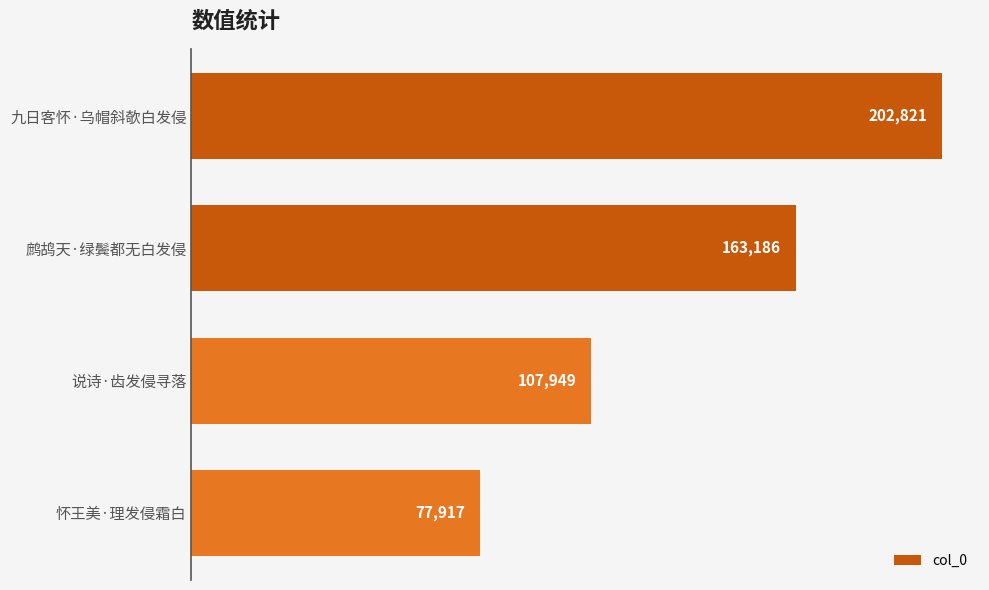

Which has a higher value, 鹧鸪天·绿鬓都无白发侵 or 九日客怀·乌帽斜欹白发侵?

九日客怀·乌帽斜欹白发侵